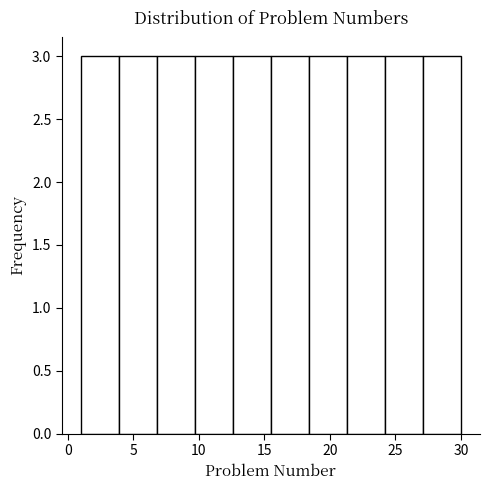

Reading left to right, transcribe this chart: for each bar, give the range it covers on the x-axis and its height. Neither the bar edges nor the heights are printed on the chart, so give them approximately, as read against the axes.

1.0 to 3.9: 3
3.9 to 6.8: 3
6.8 to 9.7: 3
9.7 to 12.6: 3
12.6 to 15.5: 3
15.5 to 18.4: 3
18.4 to 21.3: 3
21.3 to 24.2: 3
24.2 to 27.1: 3
27.1 to 30.0: 3